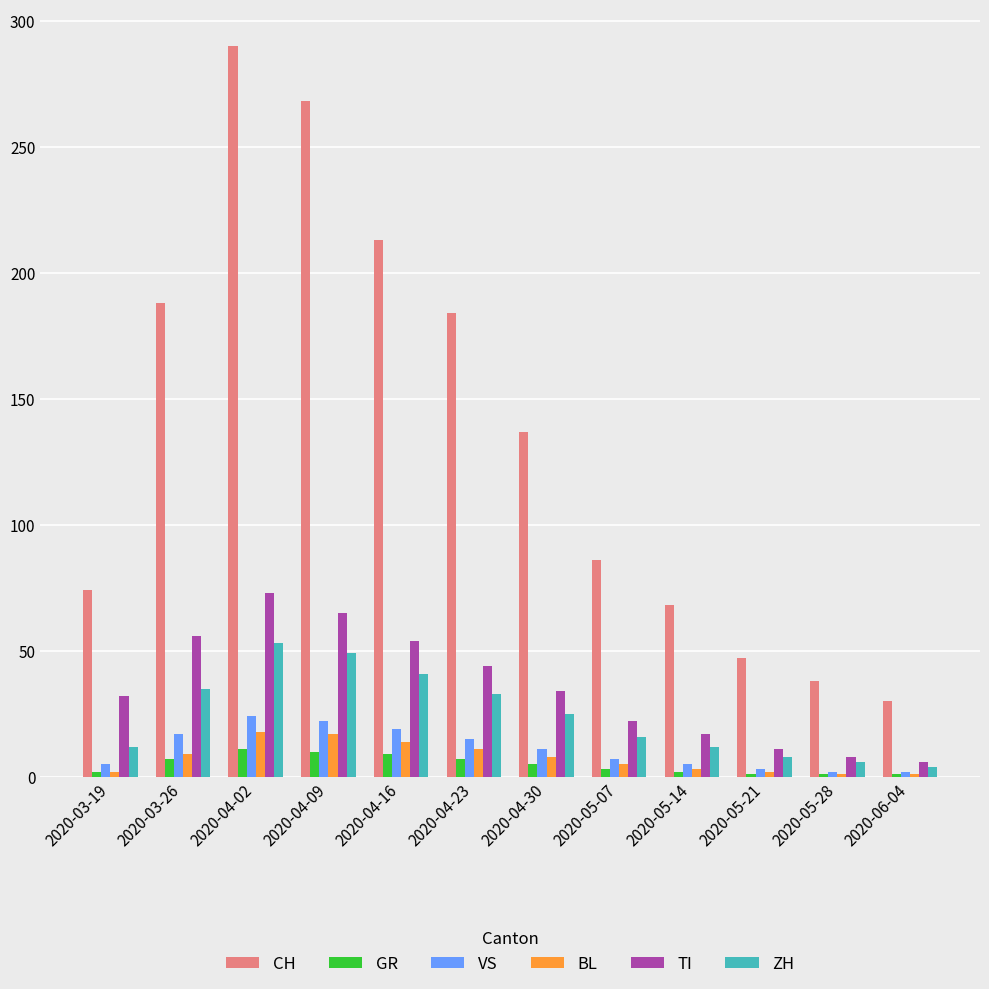

At which label does BL first exceed 8?

2020-03-26